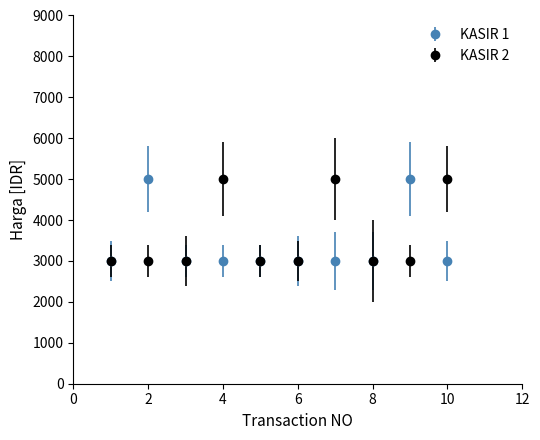

At how many categories does at least one series exceed 3290?

5